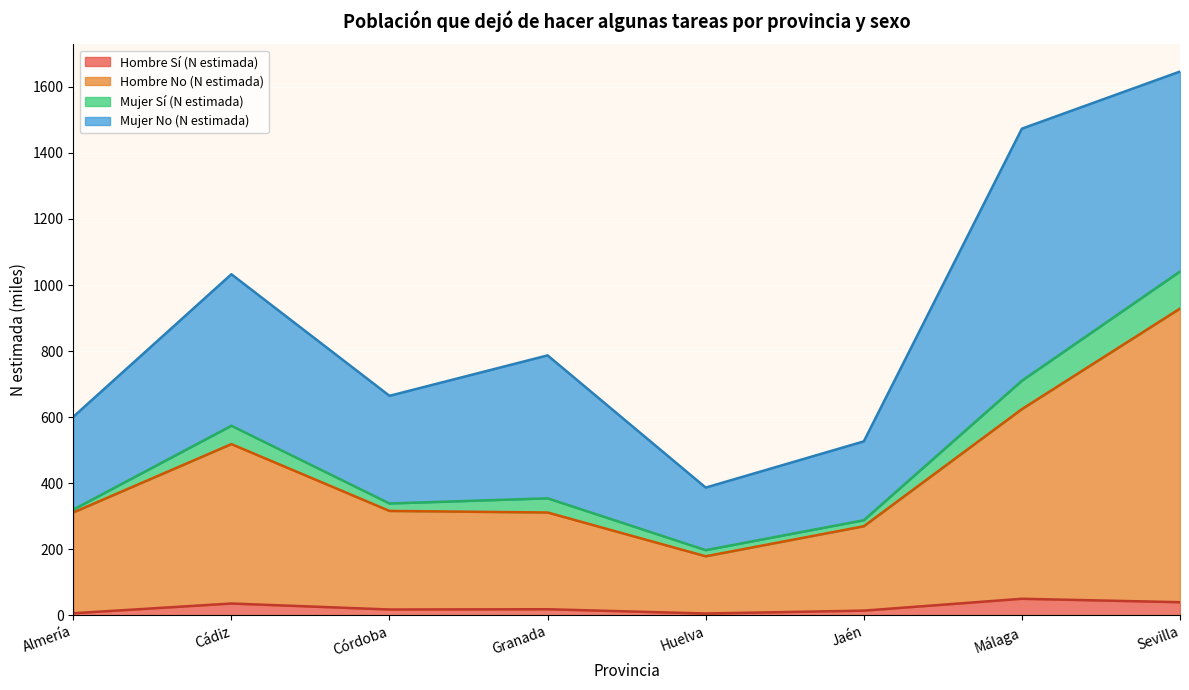

What value does the Hombre Sí (N estimada) series have at Sevilla?

39.7